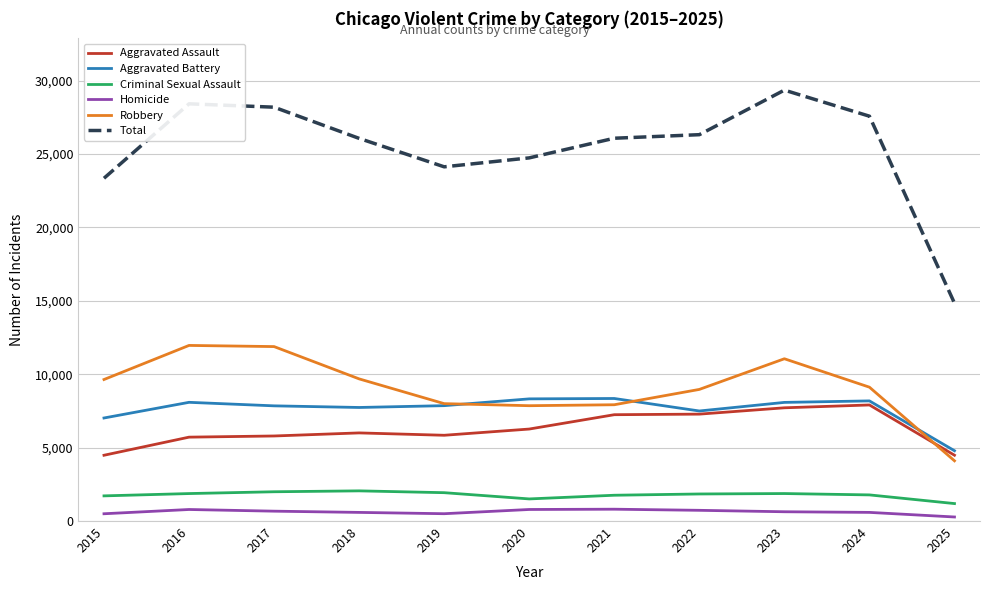

True or false: Aggravated Assault and Criminal Sexual Assault intersect in this chart.

False